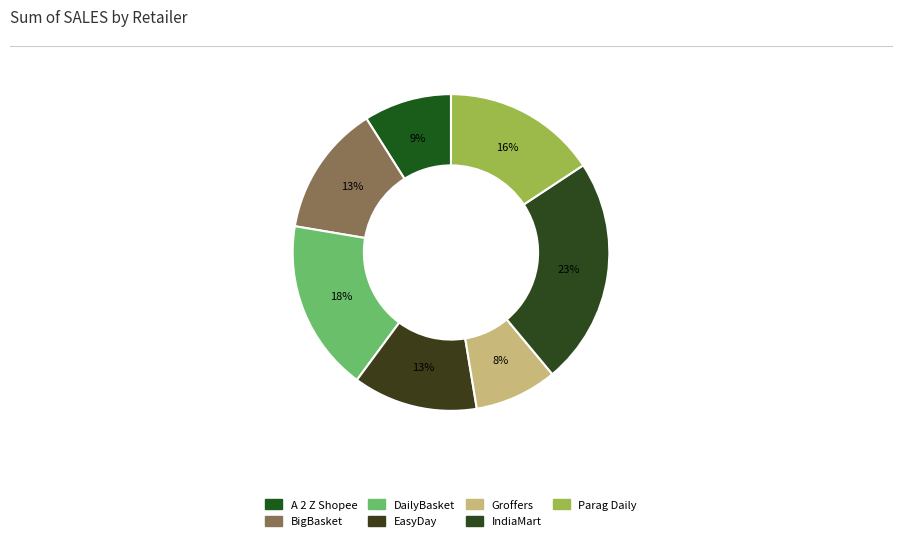

Between EasyDay and Groffers, which is larger?

EasyDay